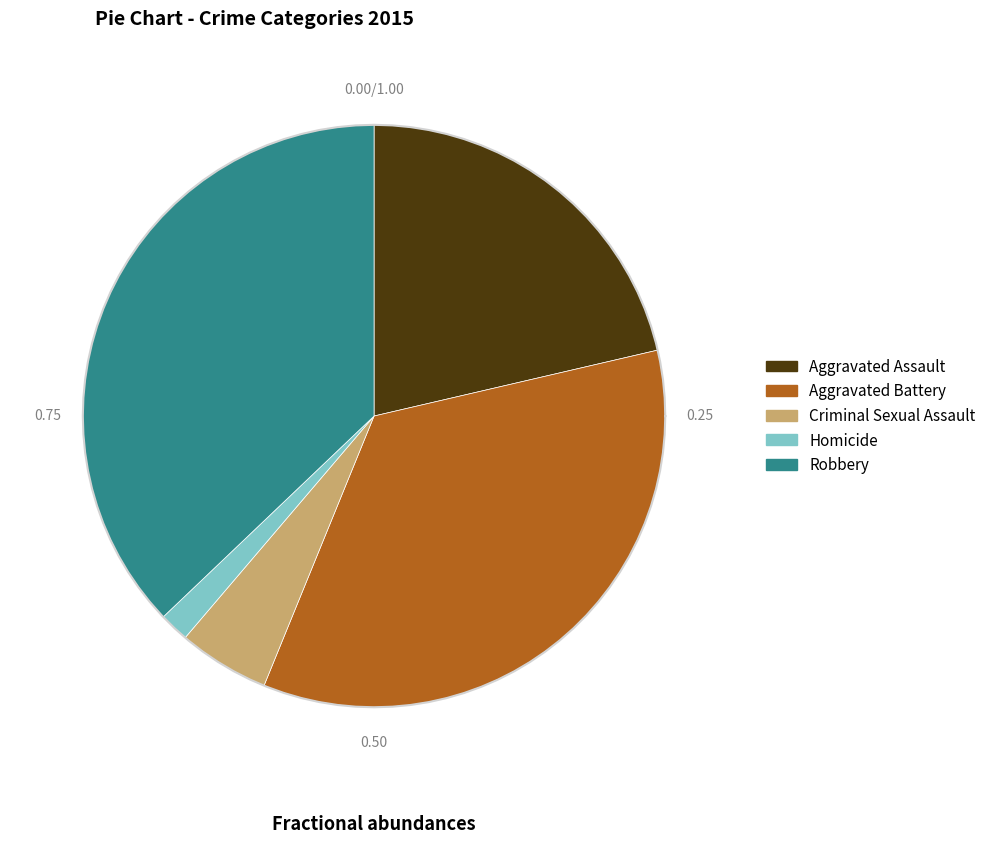

What is the largest slice in the pie chart?

Robbery